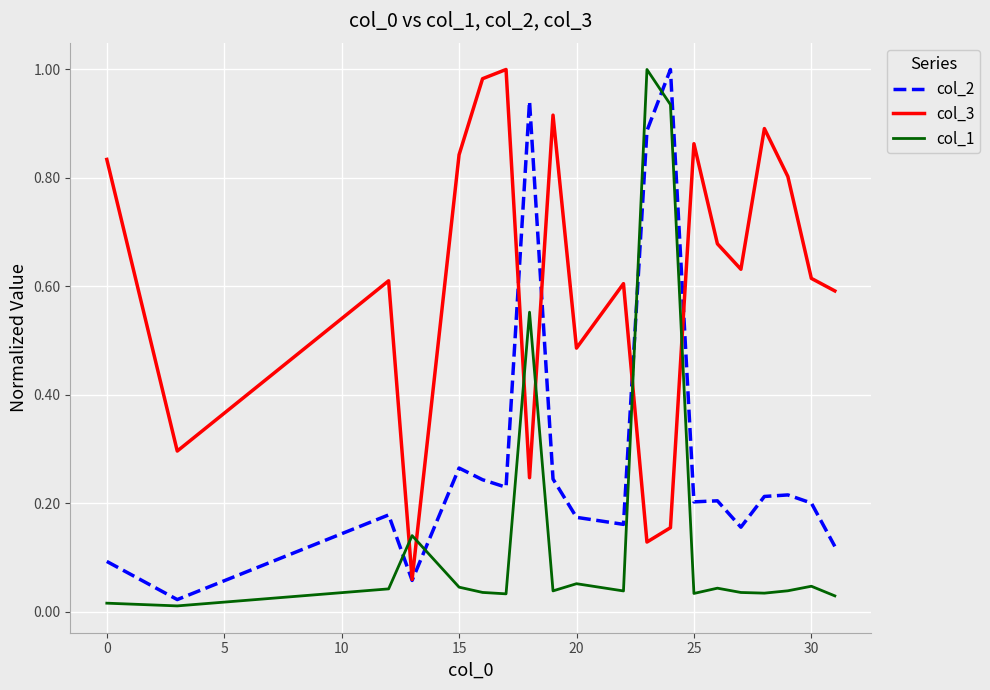

List the series in order of their overall mean, lowest first.

col_1, col_2, col_3